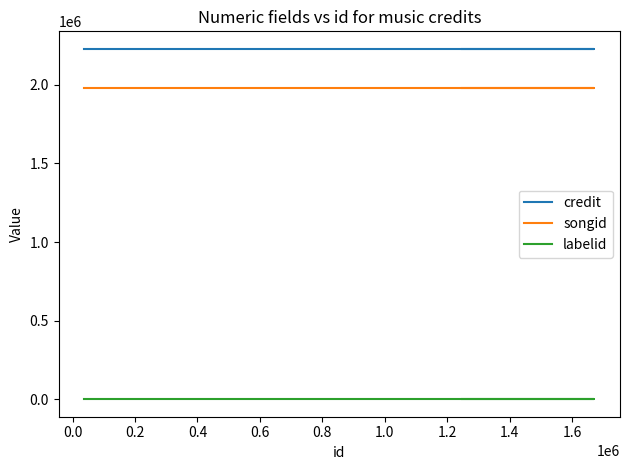

At how many categories does at least one series exceed 1280635?

4